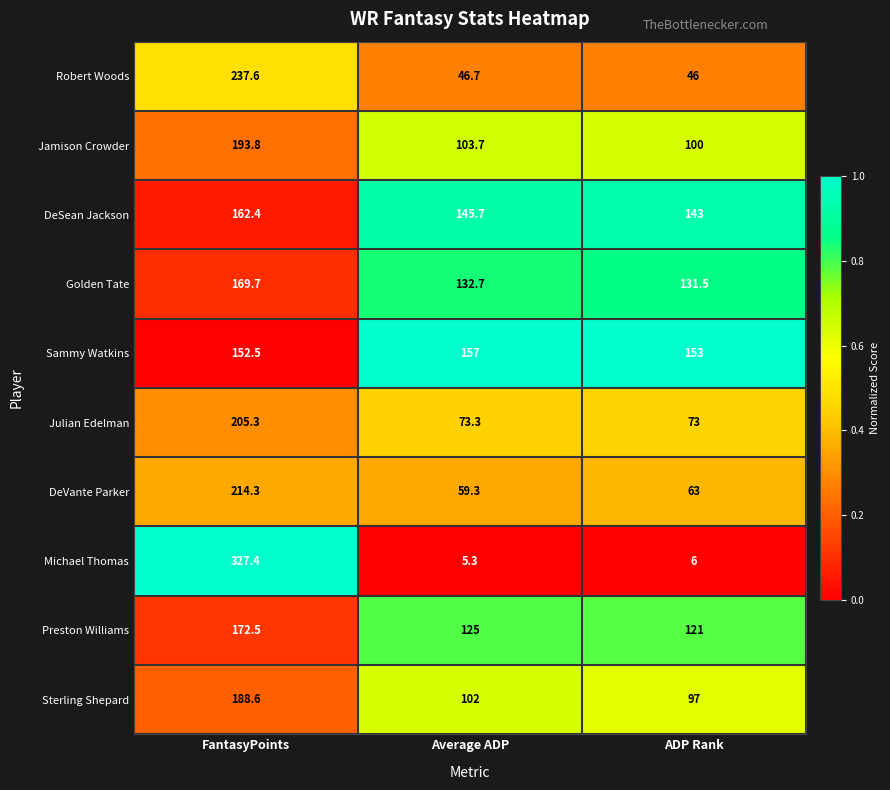

What is the spread (max minus min) of values at FantasyPoints?

174.9